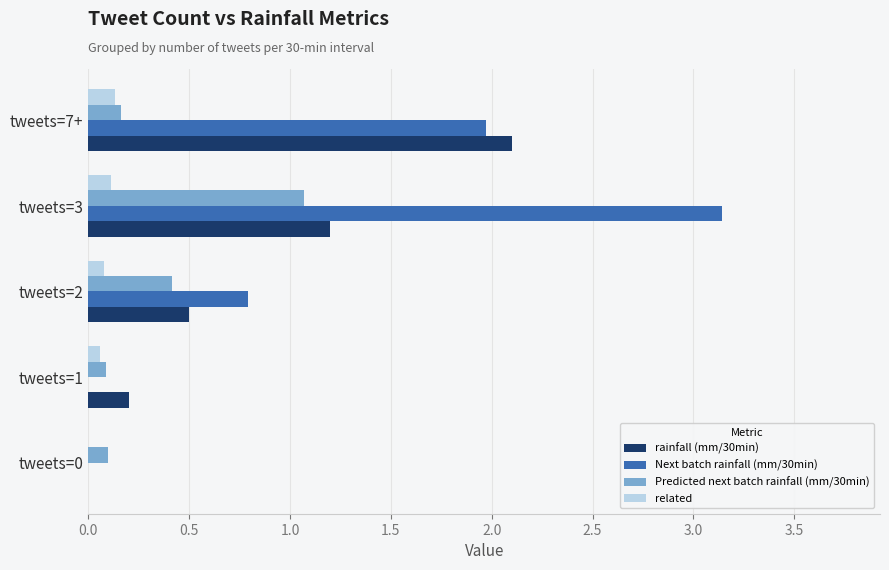

The value of rainfall (mm/30min) at tweets=2 is 0.5. True or false?

True